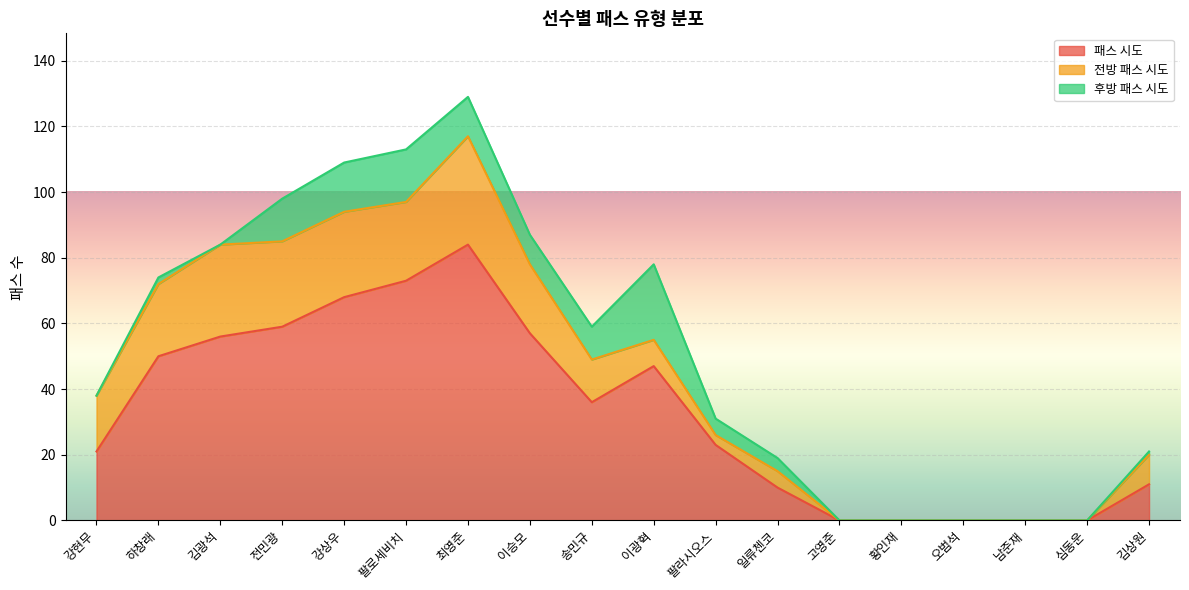

At which category does 패스 시도 reach its first local valley?

송민규